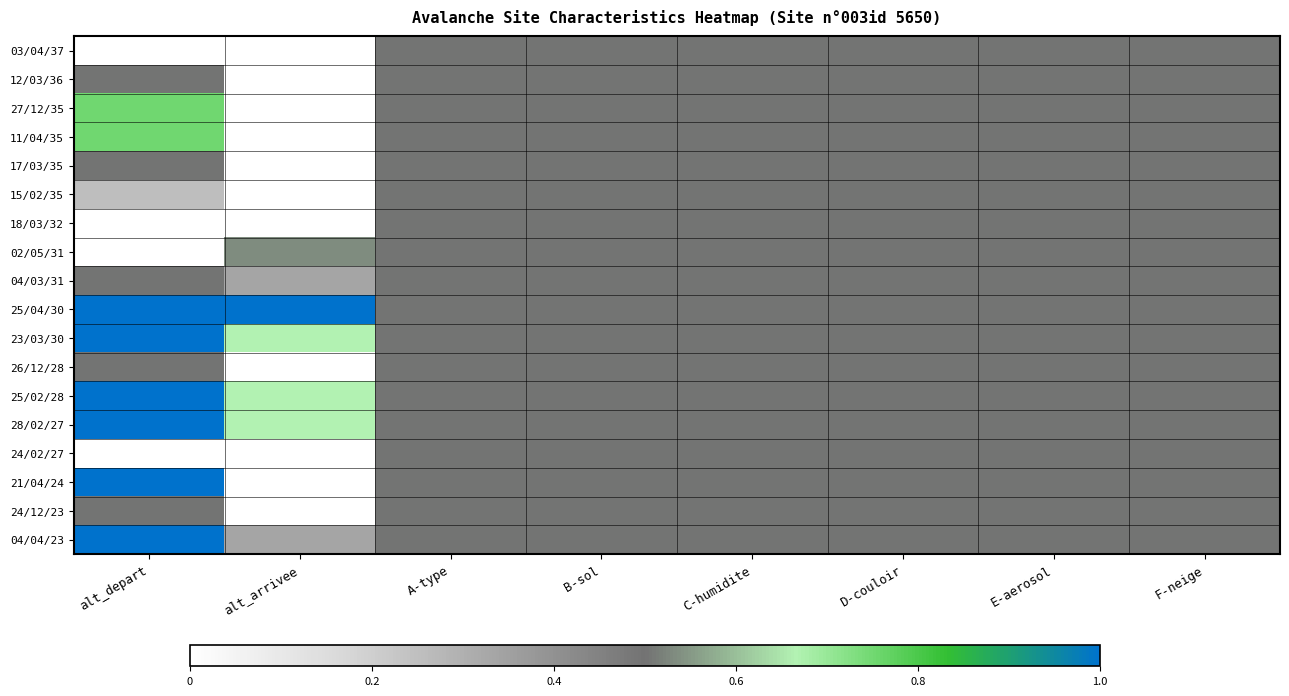

Reading left to right, transcribe all the data shown in this chart.

03/04/37: alt_depart=0.0	alt_arrivee=0.0	A-type=0.5	B-sol=0.5	C-humidite=0.5	D-couloir=0.5	E-aerosol=0.5	F-neige=0.5
12/03/36: alt_depart=0.5	alt_arrivee=0.0	A-type=0.5	B-sol=0.5	C-humidite=0.5	D-couloir=0.5	E-aerosol=0.5	F-neige=0.5
27/12/35: alt_depart=0.8	alt_arrivee=0.0	A-type=0.5	B-sol=0.5	C-humidite=0.5	D-couloir=0.5	E-aerosol=0.5	F-neige=0.5
11/04/35: alt_depart=0.8	alt_arrivee=0.0	A-type=0.5	B-sol=0.5	C-humidite=0.5	D-couloir=0.5	E-aerosol=0.5	F-neige=0.5
17/03/35: alt_depart=0.5	alt_arrivee=0.0	A-type=0.5	B-sol=0.5	C-humidite=0.5	D-couloir=0.5	E-aerosol=0.5	F-neige=0.5
15/02/35: alt_depart=0.2	alt_arrivee=0.0	A-type=0.5	B-sol=0.5	C-humidite=0.5	D-couloir=0.5	E-aerosol=0.5	F-neige=0.5
18/03/32: alt_depart=0.0	alt_arrivee=0.0	A-type=0.5	B-sol=0.5	C-humidite=0.5	D-couloir=0.5	E-aerosol=0.5	F-neige=0.5
02/05/31: alt_depart=0.0	alt_arrivee=0.5	A-type=0.5	B-sol=0.5	C-humidite=0.5	D-couloir=0.5	E-aerosol=0.5	F-neige=0.5
04/03/31: alt_depart=0.5	alt_arrivee=0.3	A-type=0.5	B-sol=0.5	C-humidite=0.5	D-couloir=0.5	E-aerosol=0.5	F-neige=0.5
25/04/30: alt_depart=1.0	alt_arrivee=1.0	A-type=0.5	B-sol=0.5	C-humidite=0.5	D-couloir=0.5	E-aerosol=0.5	F-neige=0.5
23/03/30: alt_depart=1.0	alt_arrivee=0.7	A-type=0.5	B-sol=0.5	C-humidite=0.5	D-couloir=0.5	E-aerosol=0.5	F-neige=0.5
26/12/28: alt_depart=0.5	alt_arrivee=0.0	A-type=0.5	B-sol=0.5	C-humidite=0.5	D-couloir=0.5	E-aerosol=0.5	F-neige=0.5
25/02/28: alt_depart=1.0	alt_arrivee=0.7	A-type=0.5	B-sol=0.5	C-humidite=0.5	D-couloir=0.5	E-aerosol=0.5	F-neige=0.5
28/02/27: alt_depart=1.0	alt_arrivee=0.7	A-type=0.5	B-sol=0.5	C-humidite=0.5	D-couloir=0.5	E-aerosol=0.5	F-neige=0.5
24/02/27: alt_depart=0.0	alt_arrivee=0.0	A-type=0.5	B-sol=0.5	C-humidite=0.5	D-couloir=0.5	E-aerosol=0.5	F-neige=0.5
21/04/24: alt_depart=1.0	alt_arrivee=0.0	A-type=0.5	B-sol=0.5	C-humidite=0.5	D-couloir=0.5	E-aerosol=0.5	F-neige=0.5
24/12/23: alt_depart=0.5	alt_arrivee=0.0	A-type=0.5	B-sol=0.5	C-humidite=0.5	D-couloir=0.5	E-aerosol=0.5	F-neige=0.5
04/04/23: alt_depart=1.0	alt_arrivee=0.3	A-type=0.5	B-sol=0.5	C-humidite=0.5	D-couloir=0.5	E-aerosol=0.5	F-neige=0.5